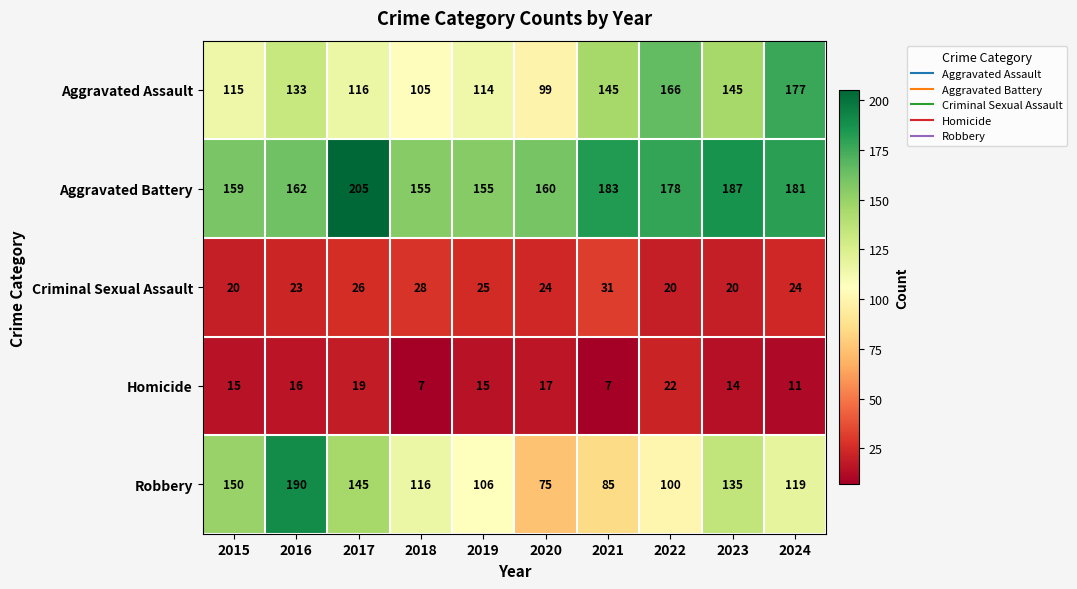

What is the total value across all series at 2023?

501